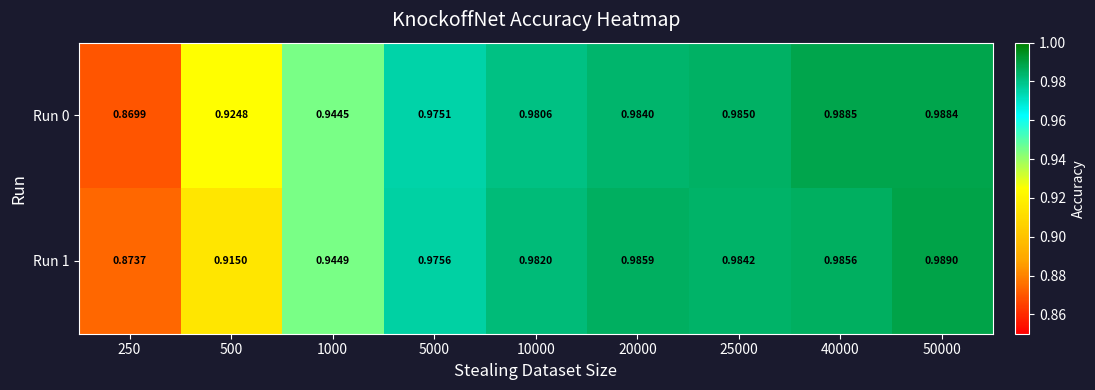

Is the value of Run 0 at 40000 greater than the value of Run 1 at 40000?

Yes